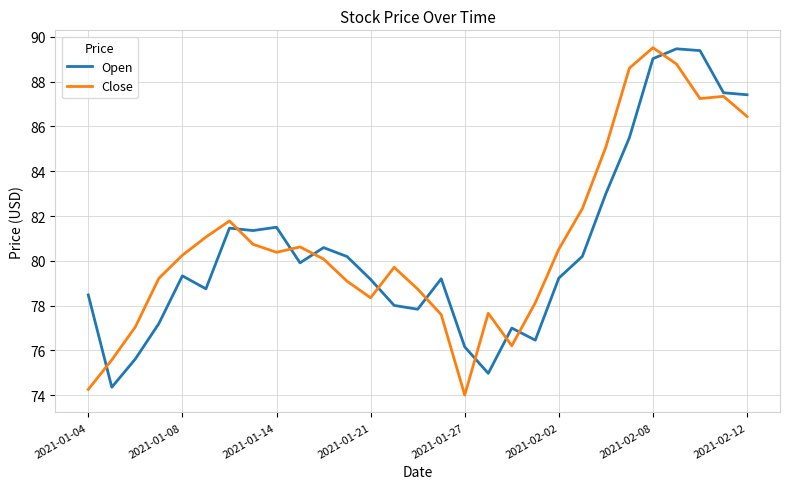

What is the greatest value displayed?

89.5